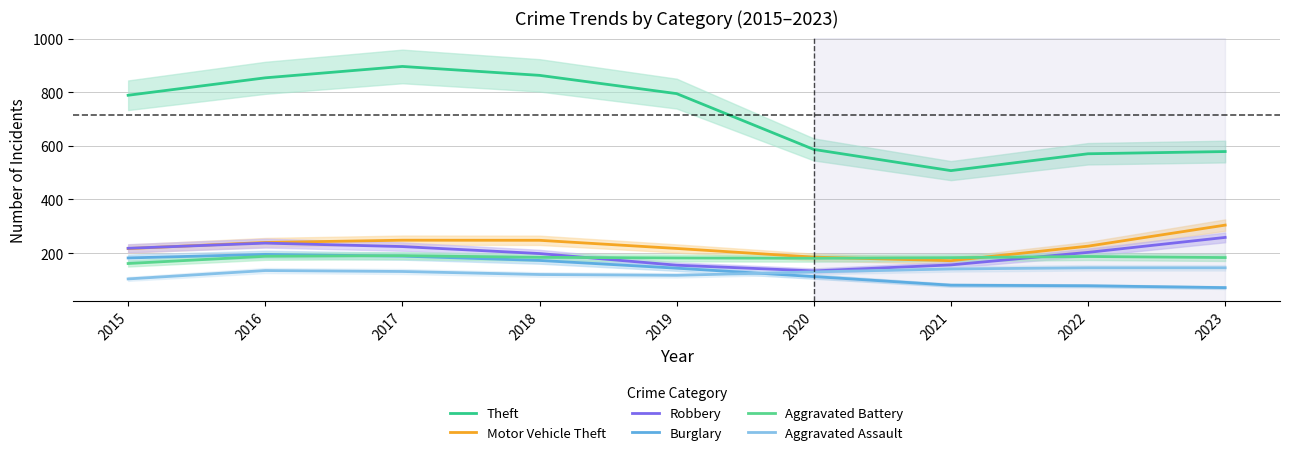

Which series has the widest spread of values?

Theft